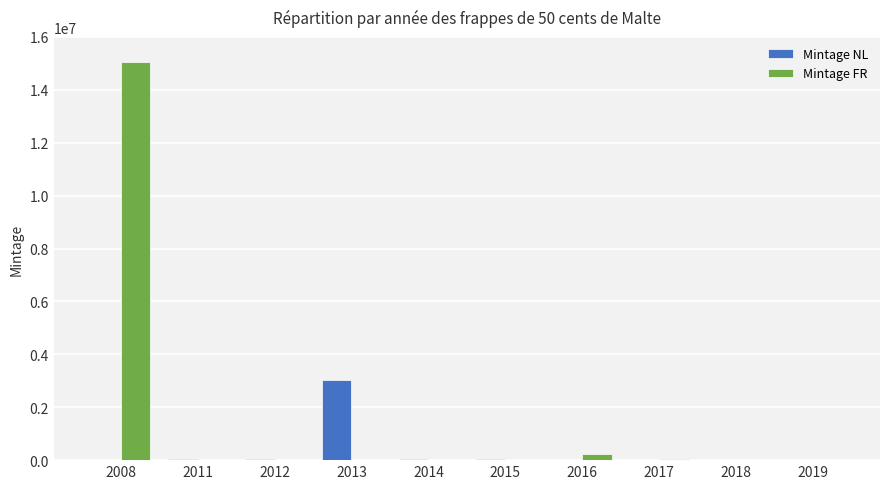

What is the highest value of the Mintage NL series?

3035000